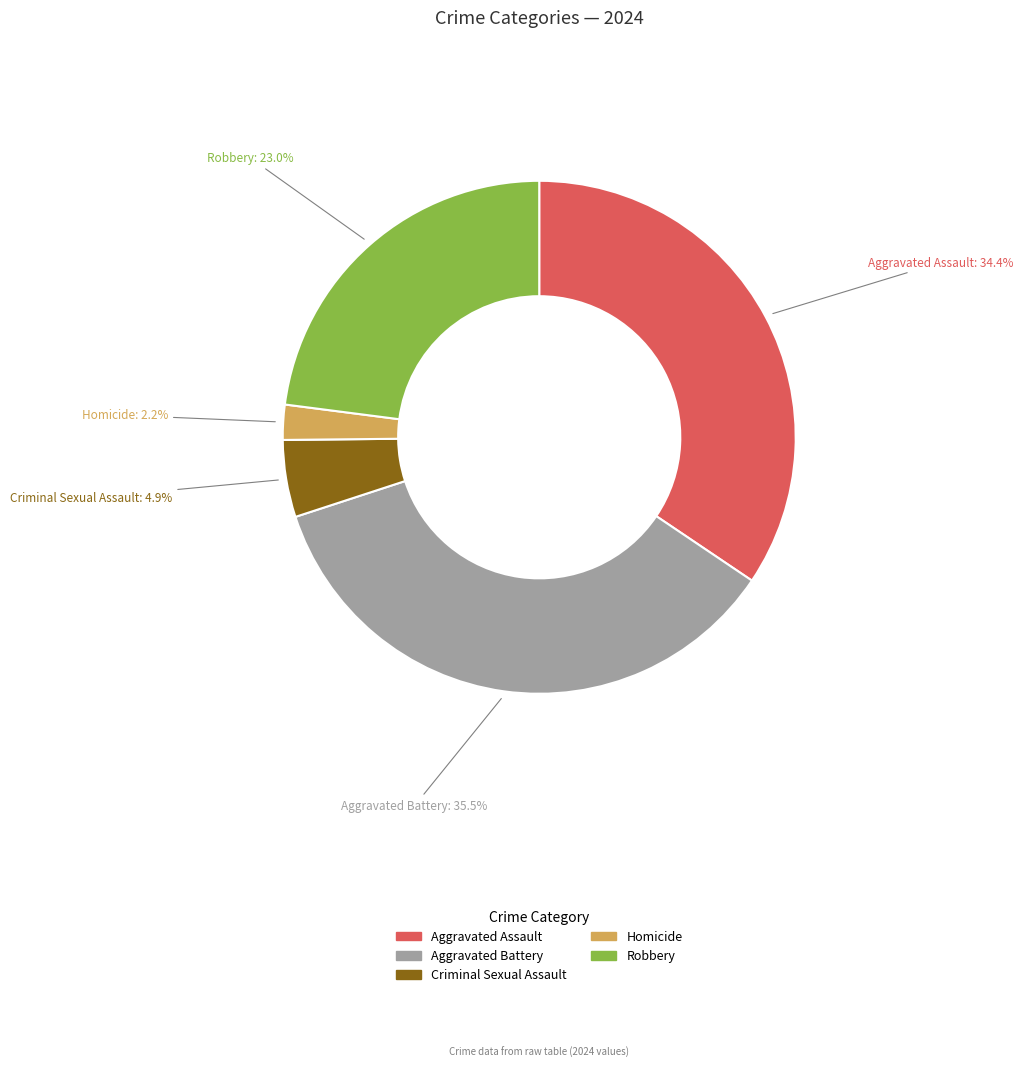

Which slice is the largest?

Aggravated Battery